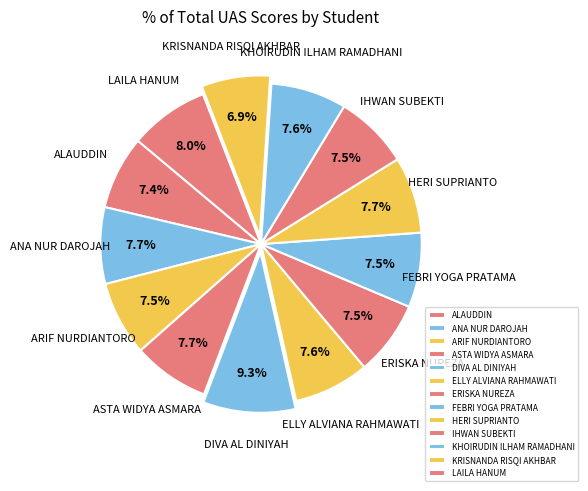

To the nearest percent, what percentage of the pie is ELLY ALVIANA RAHMAWATI?

8%